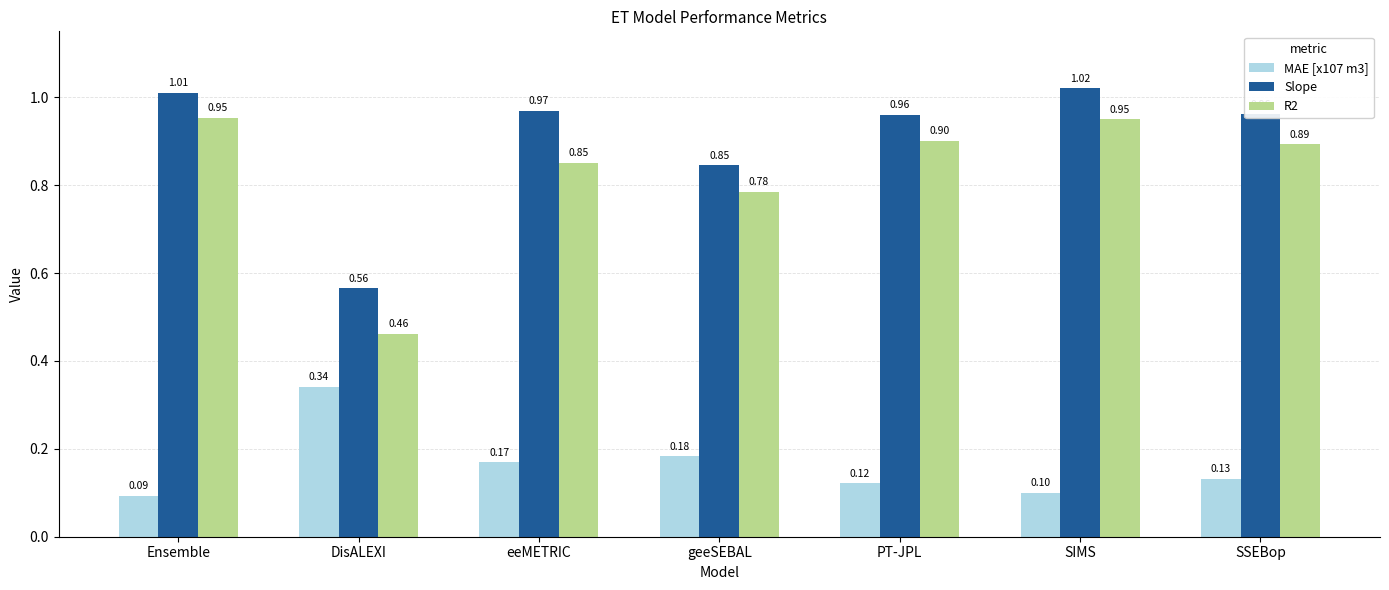

Which series has the largest range (max minus min)?

R2